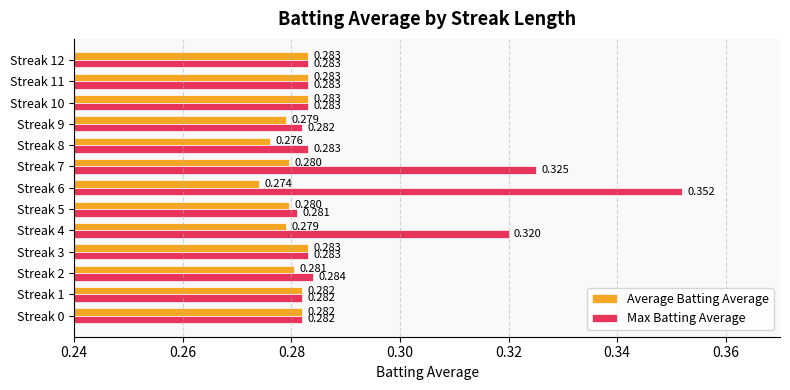

Which series has the widest spread of values?

Max Batting Average